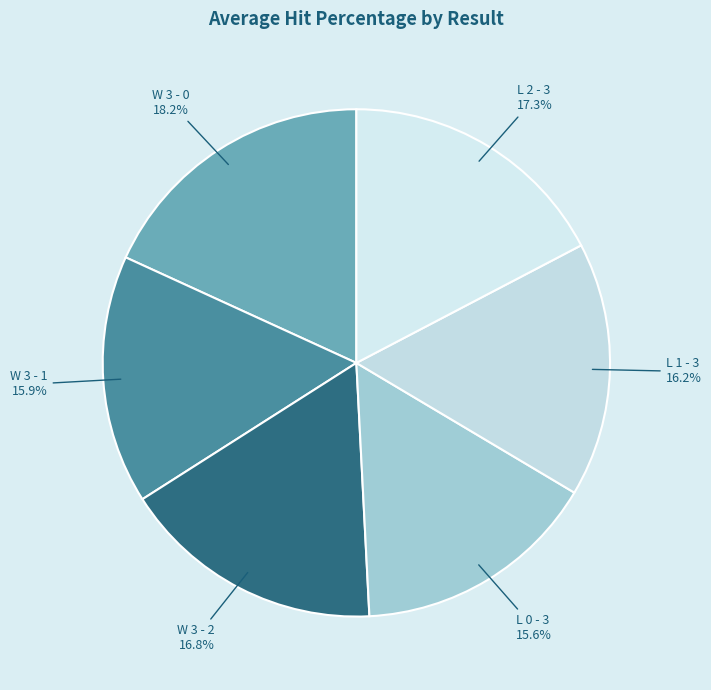

To the nearest percent, what is the difference between the L 0 - 3 and W 3 - 0 slice percentages?

3%